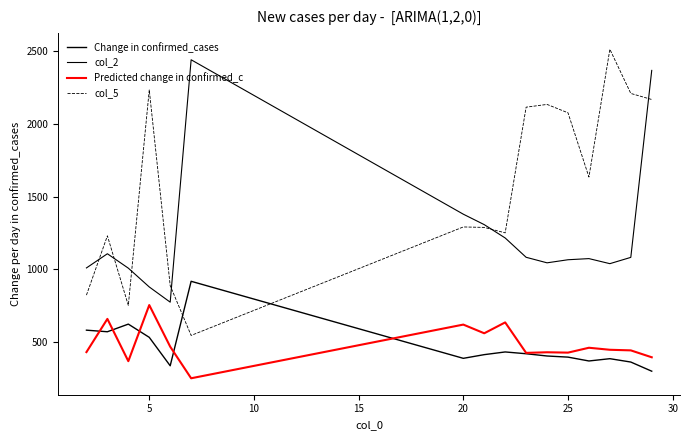

How many lines are shown in the chart?

4